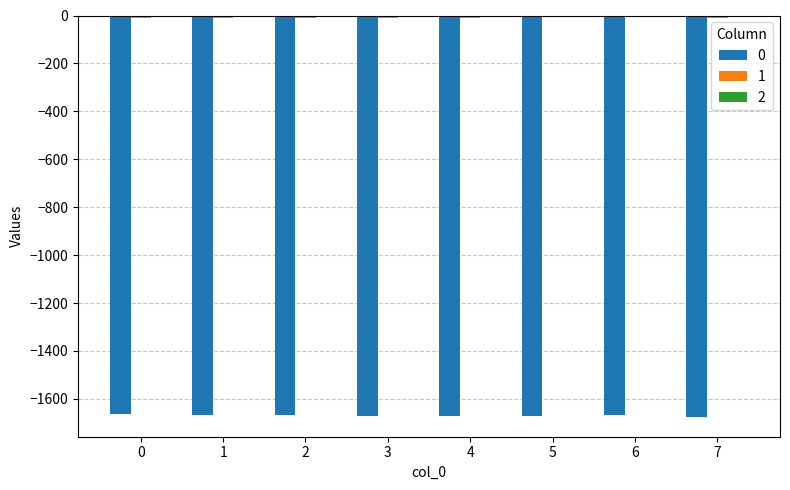

What is the sum of all 0 values?

-13357.7